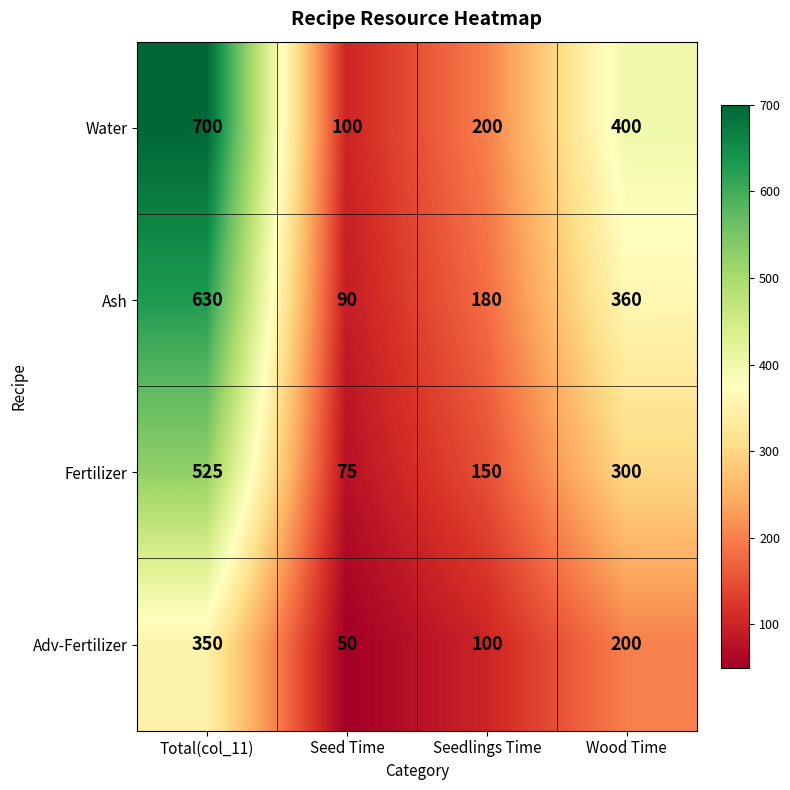

Reading right to left, transcribe all the data shown in this chart.

Water: 400	200	100	700
Ash: 360	180	90	630
Fertilizer: 300	150	75	525
Adv-Fertilizer: 200	100	50	350